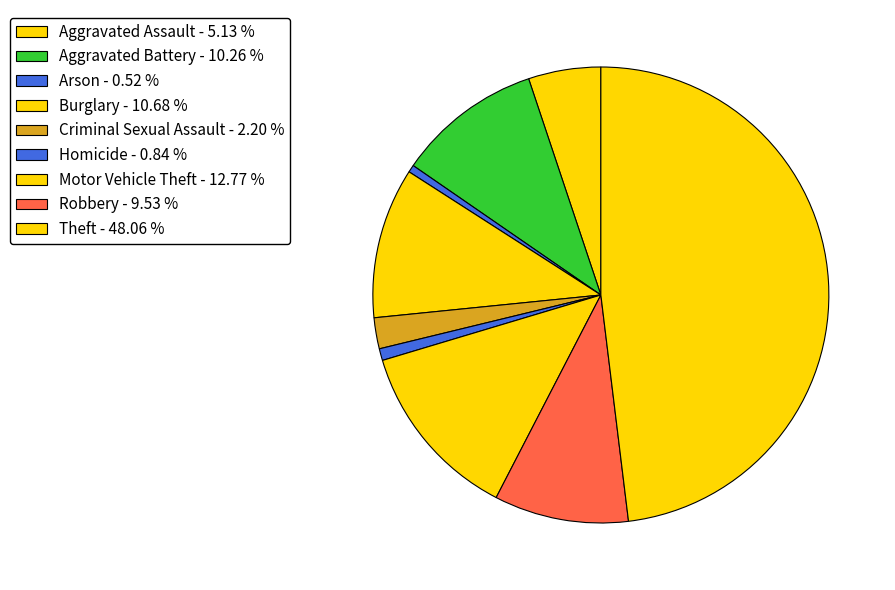

What percentage do Aggravated Assault and Motor Vehicle Theft together represent?

17.9%